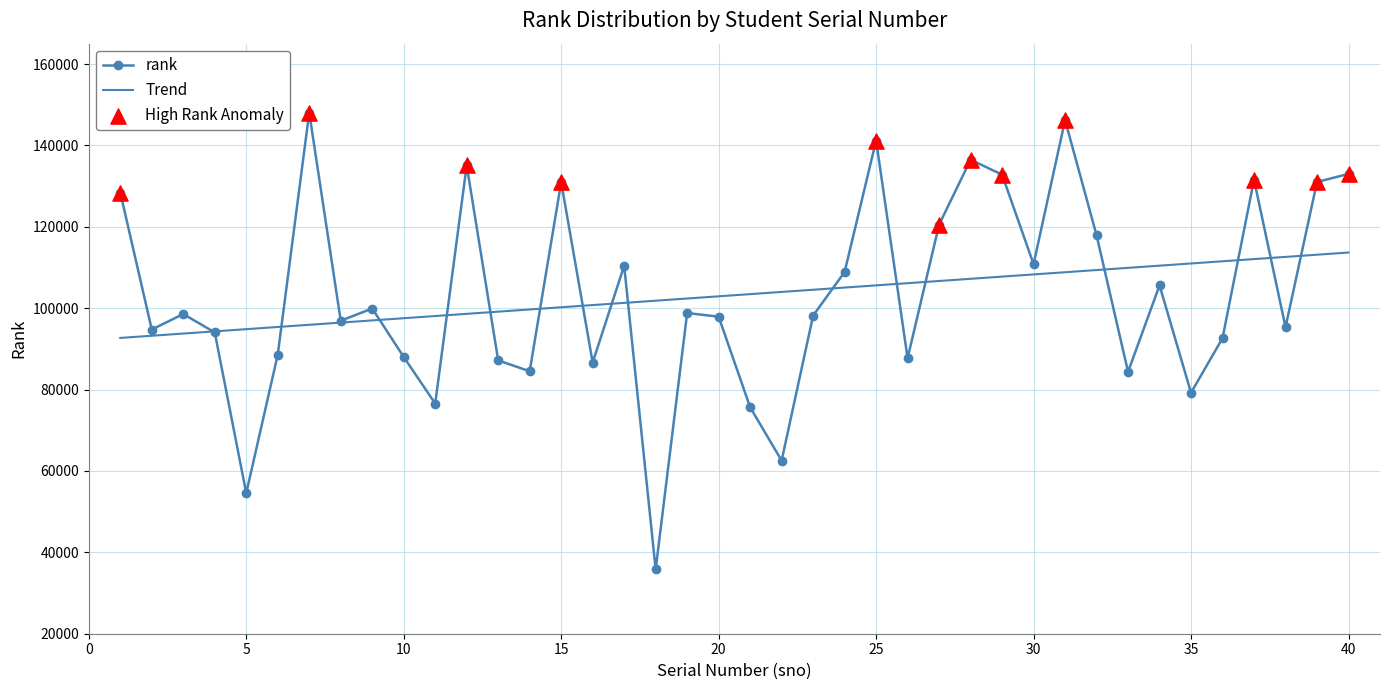

What is the change in value from 10 to 27?

+32513